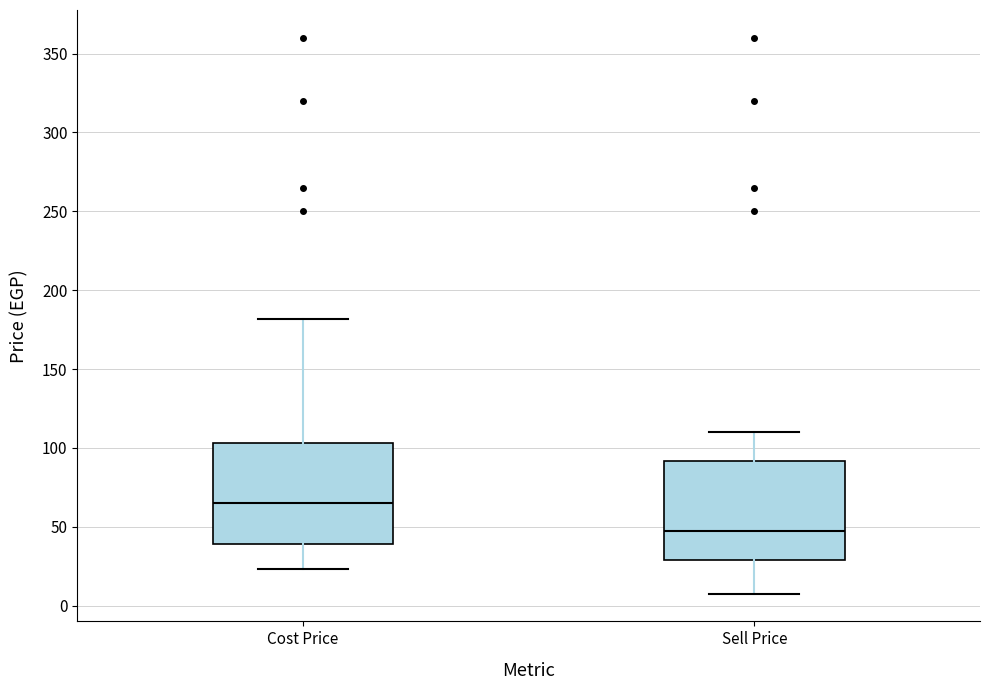

Which box's median line is the lowest?

Sell Price